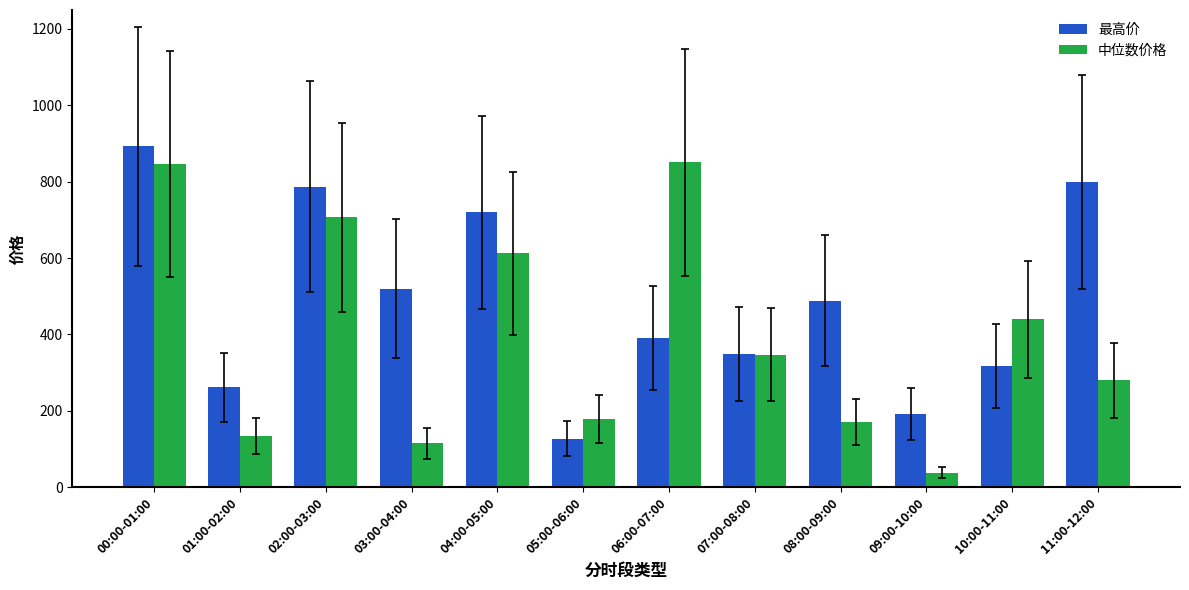

What is the label of the 6th bar from the left?

05:00-06:00